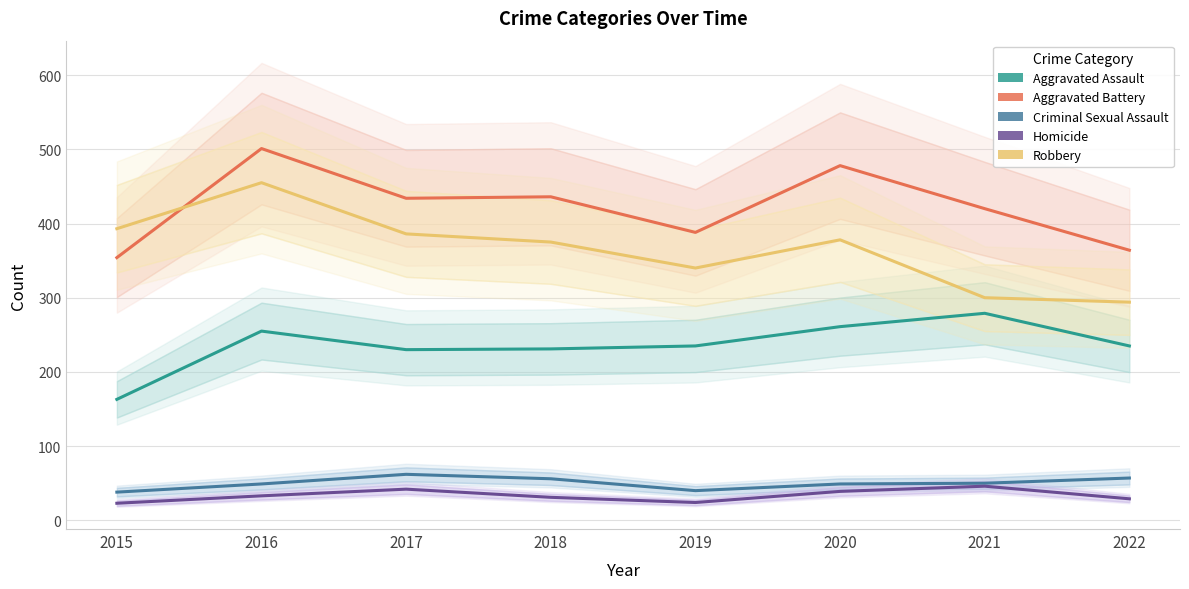

How many lines are shown in the chart?

5